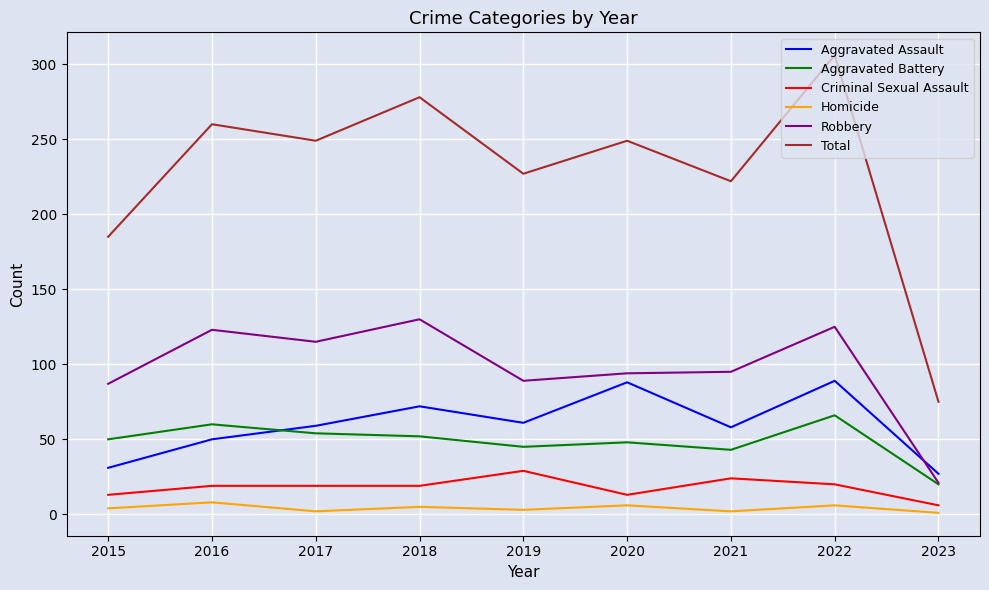

Which series changed the most between 2019 and 2023?

Total